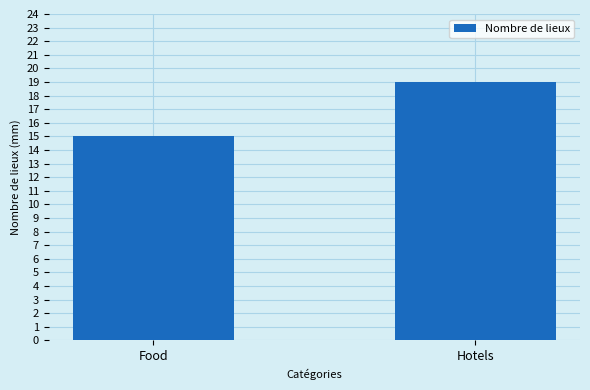

Which label corresponds to the largest value in the chart?

Hotels